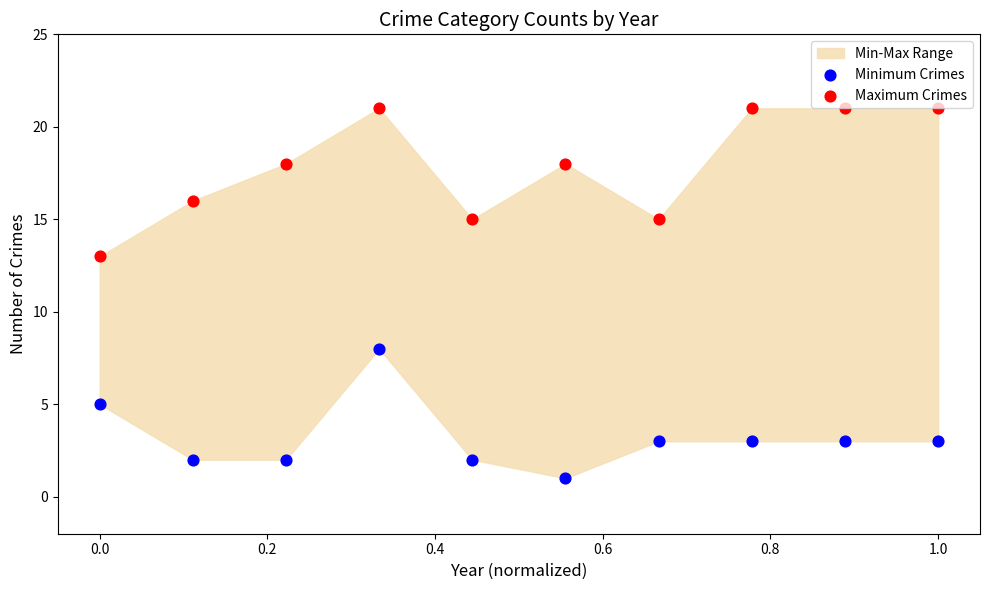

Which series has the widest spread of Y values?

Maximum Crimes